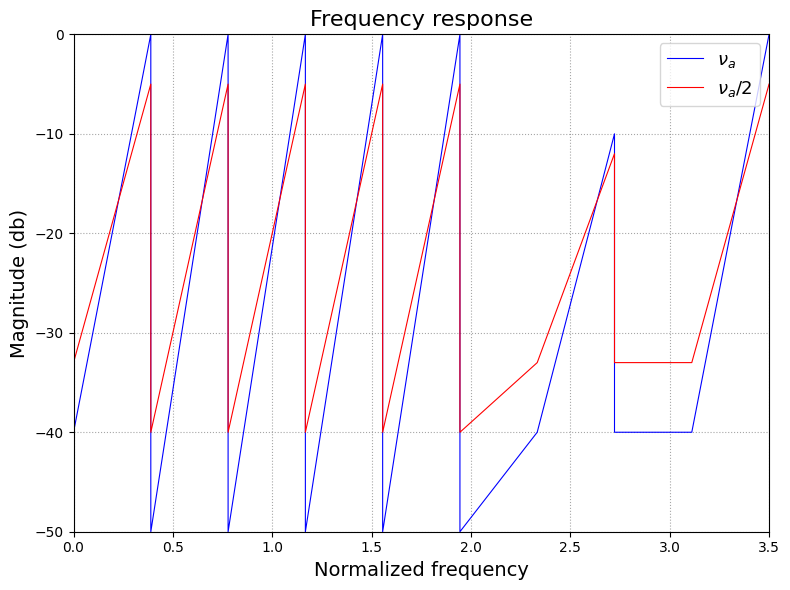

The value of $\nu_a$ at 0.0 is -20. True or false?

True